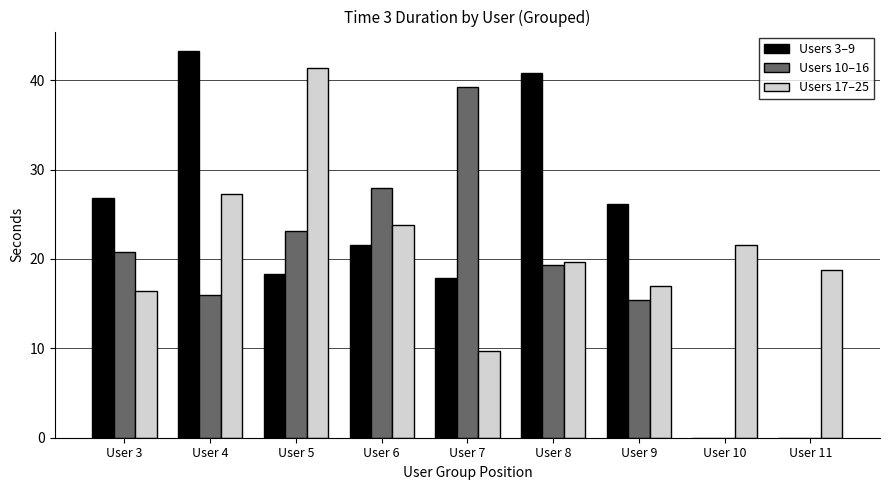

True or false: Users 10–16 has a value of 48.1 at User 6.

False